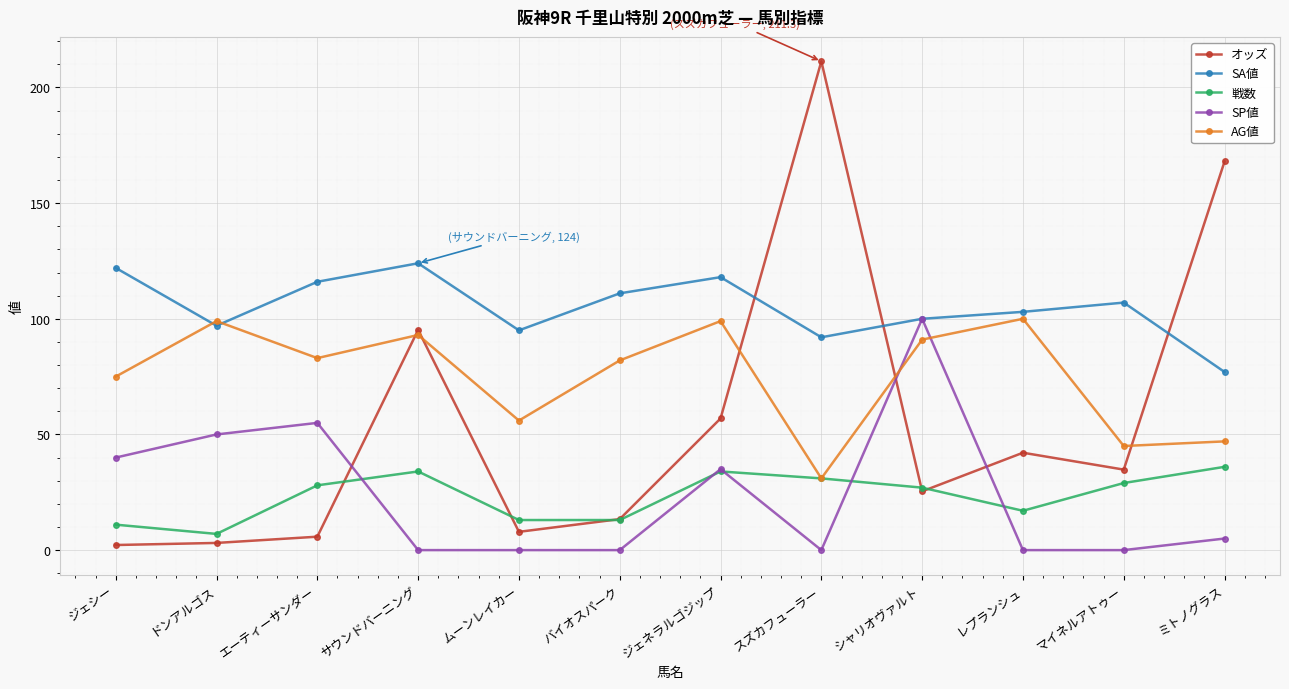

How many times do オッズ and SP値 cross each other?

3